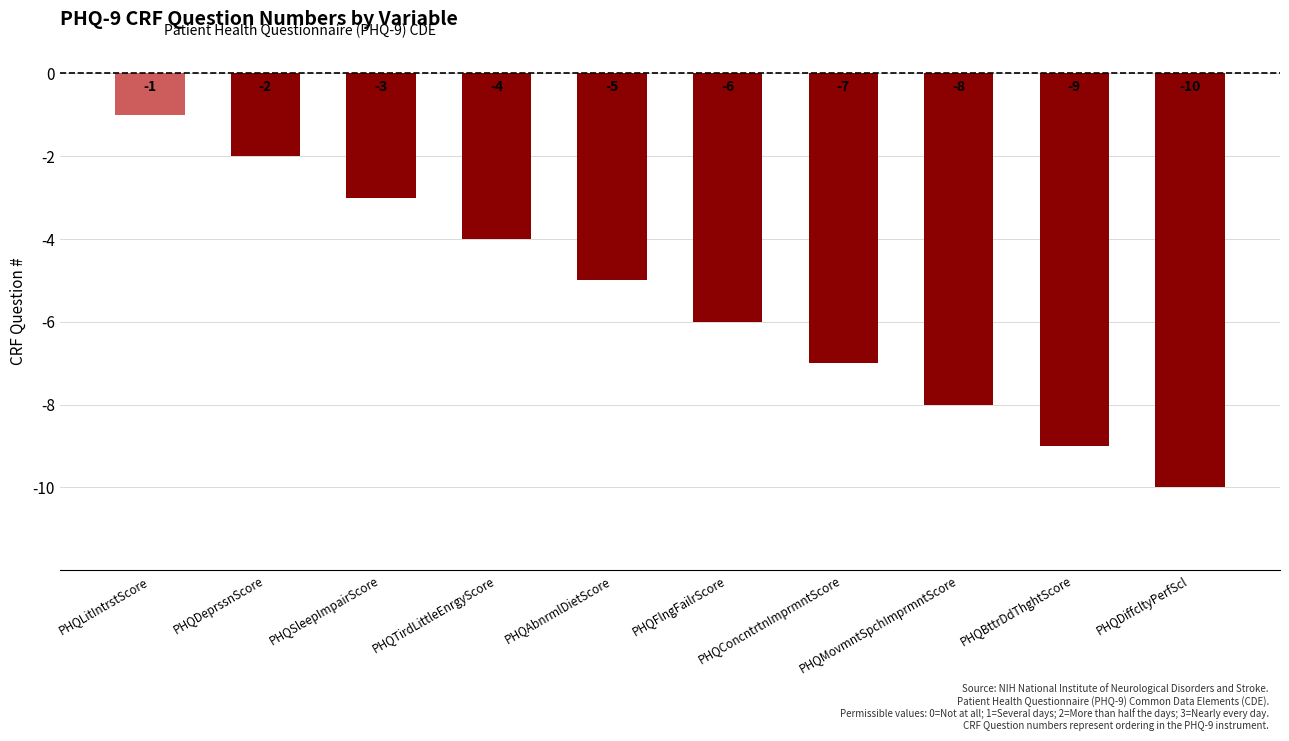

What is the sum of all values?

-55